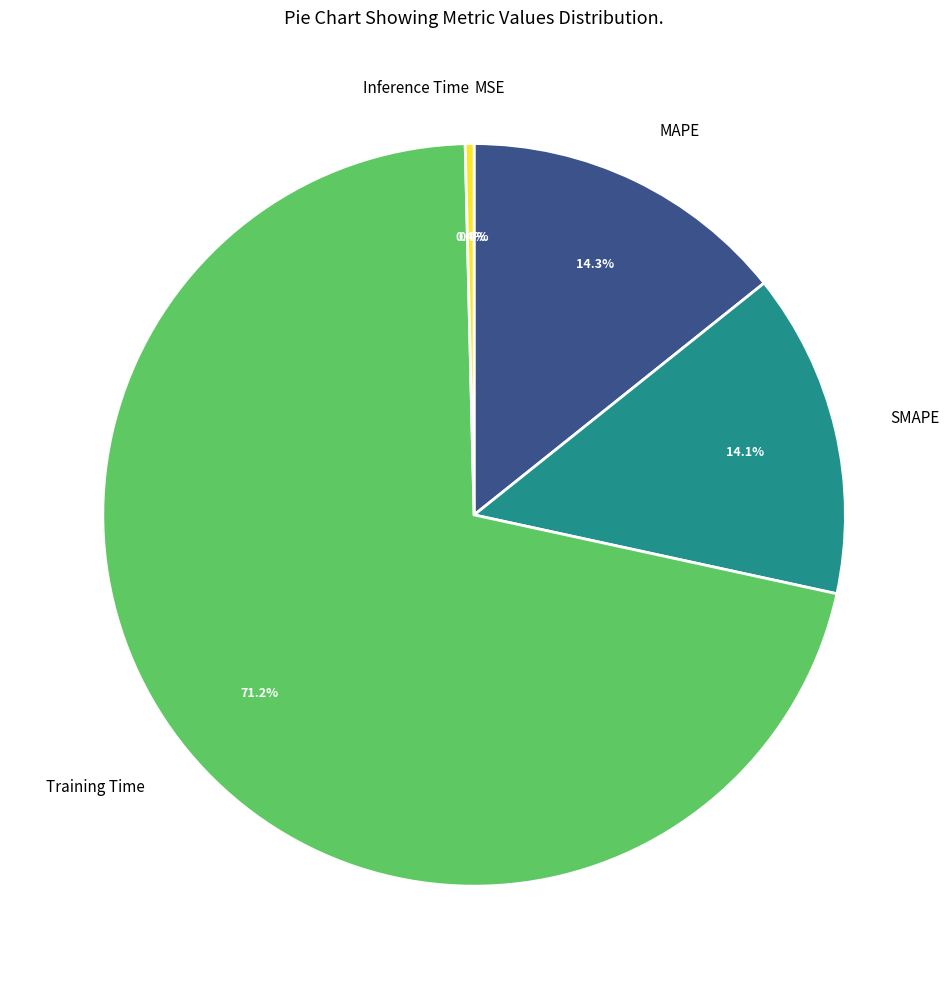

Is there a majority slice in this chart?

Yes